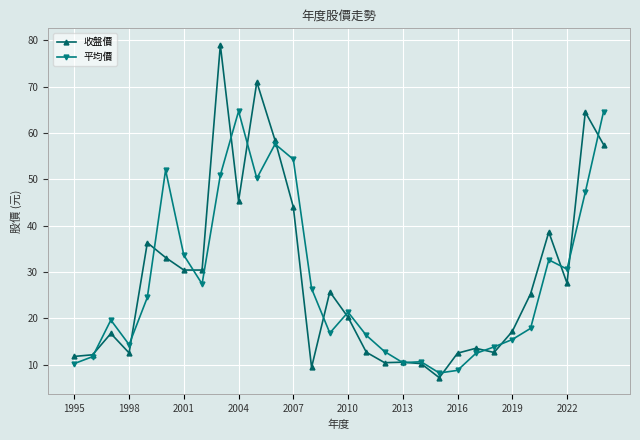

True or false: 收盤價 has more than 2 interior local peaks.

True